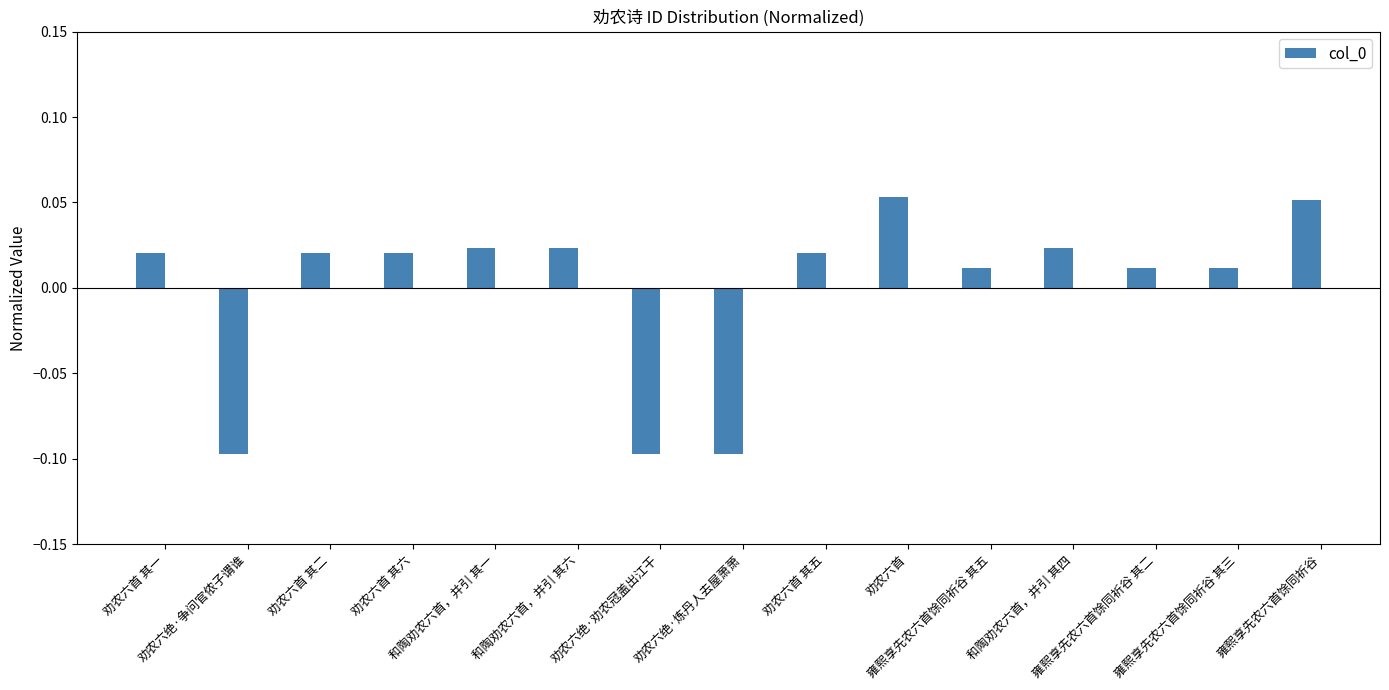

How many bars are there in total?

15